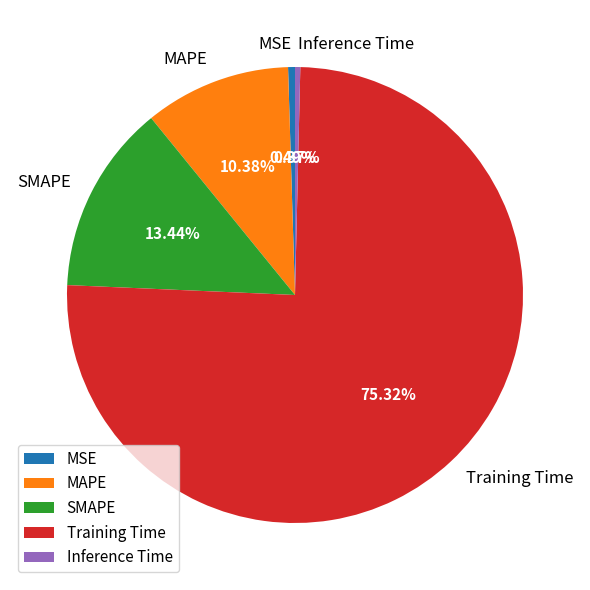

How many segments does this pie chart have?

5